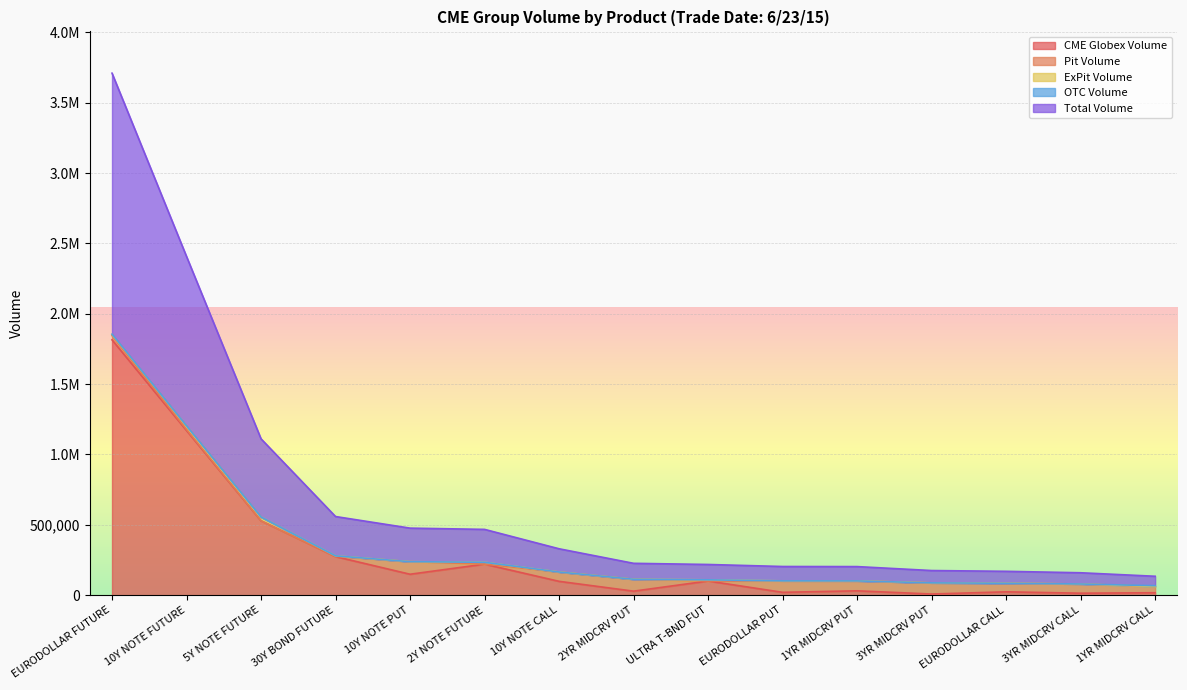

Rank the categories by CME Globex Volume value from highest to lowest.

EURODOLLAR FUTURE, 10Y NOTE FUTURE, 5Y NOTE FUTURE, 30Y BOND FUTURE, 2Y NOTE FUTURE, 10Y NOTE PUT, ULTRA T-BND FUT, 10Y NOTE CALL, 1YR MIDCRV PUT, 2YR MIDCRV PUT, EURODOLLAR CALL, EURODOLLAR PUT, 1YR MIDCRV CALL, 3YR MIDCRV CALL, 3YR MIDCRV PUT